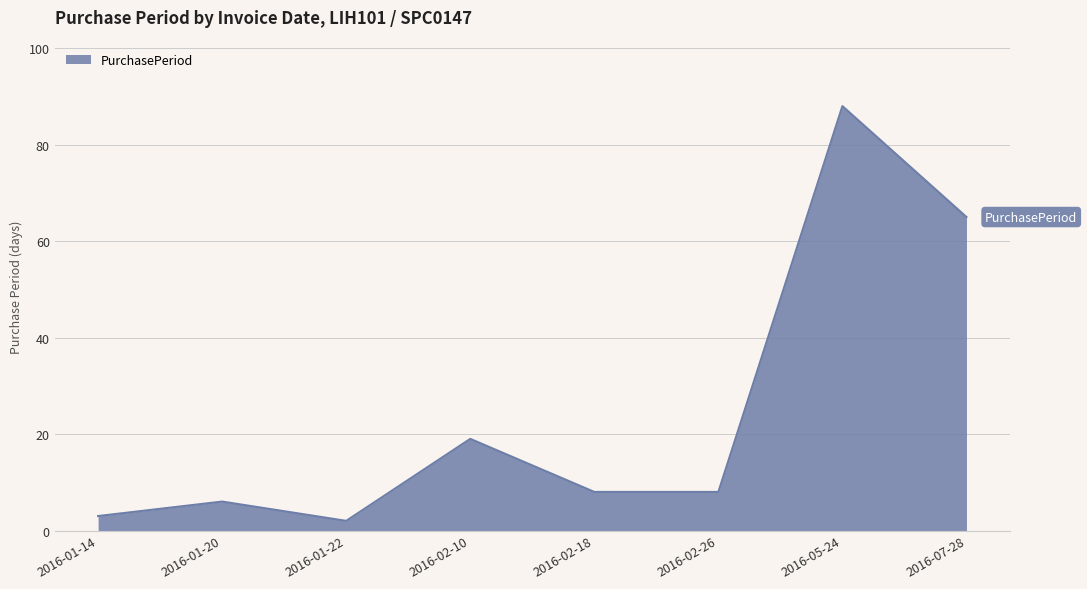

Where is the first local maximum?

2016-01-20